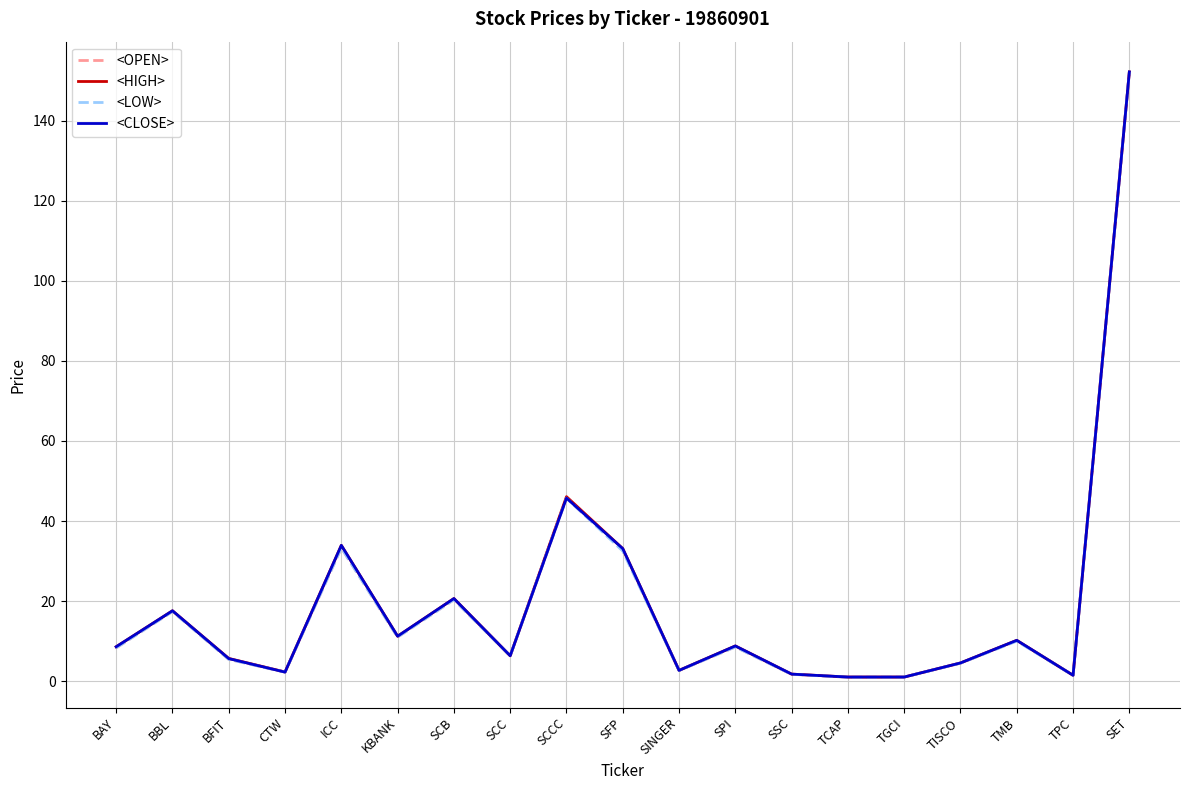

What position from the left is TMB?

17